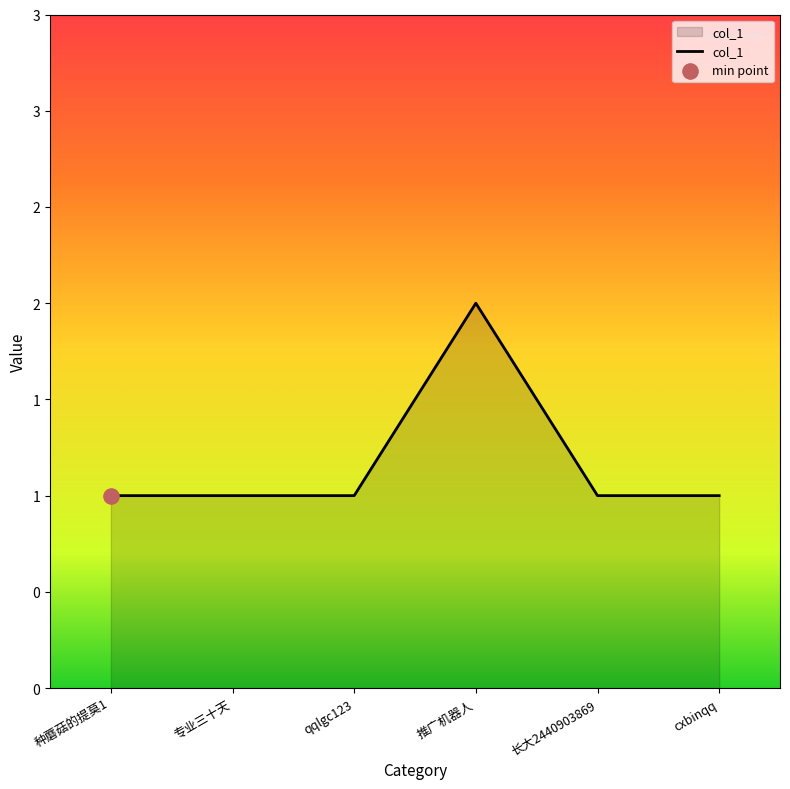

Is this an area chart (filled region under the line)?

Yes